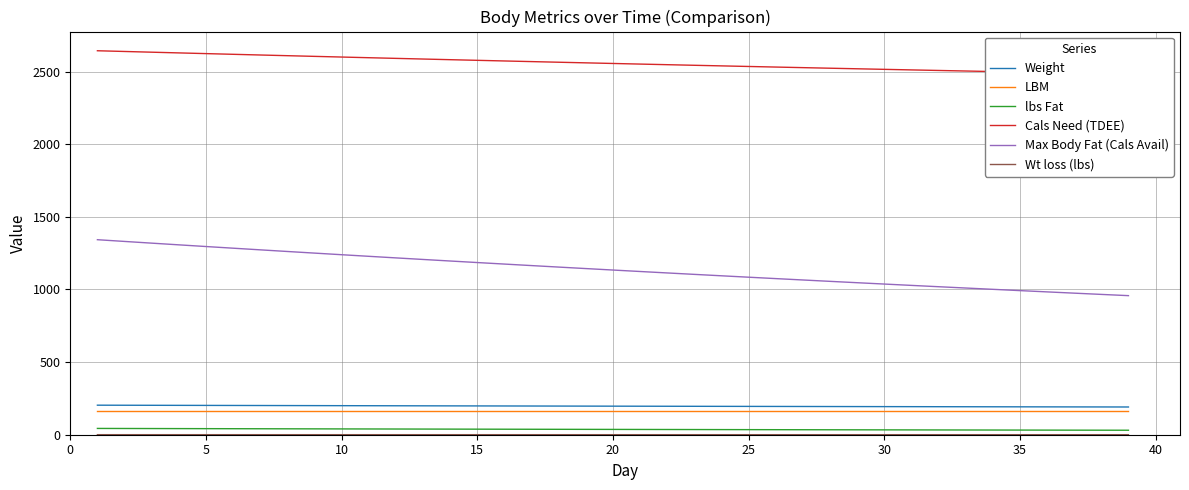

What is the greatest value displayed?

2642.9